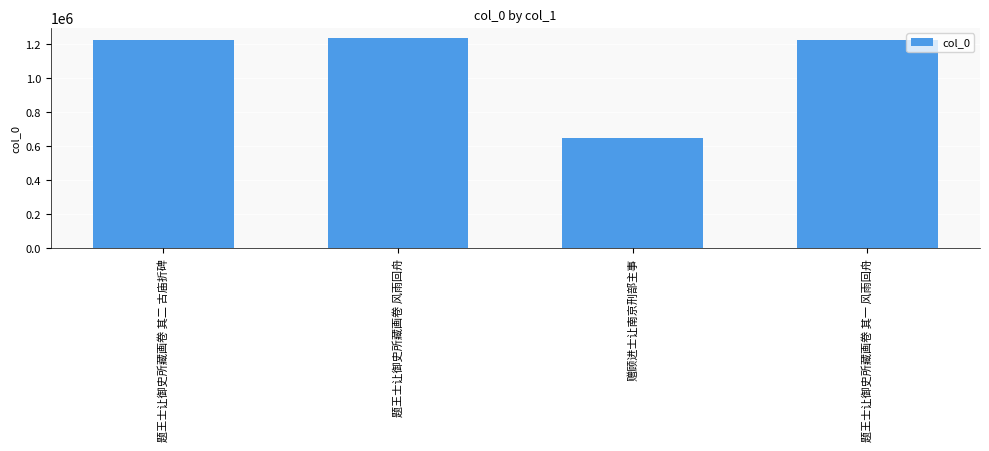

How many data points are less than 1228244?

2